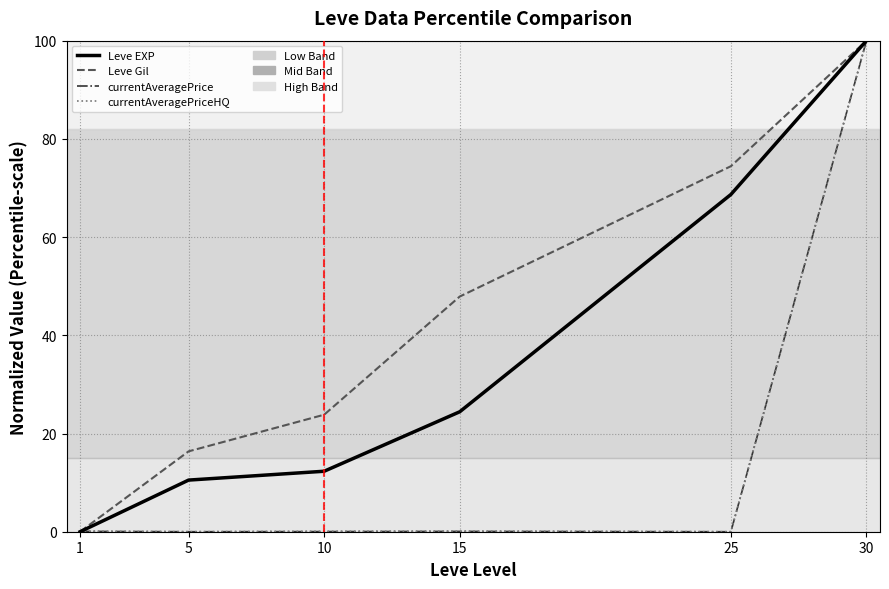

Is it true that currentAveragePriceHQ equals 68.5 at 30?

False